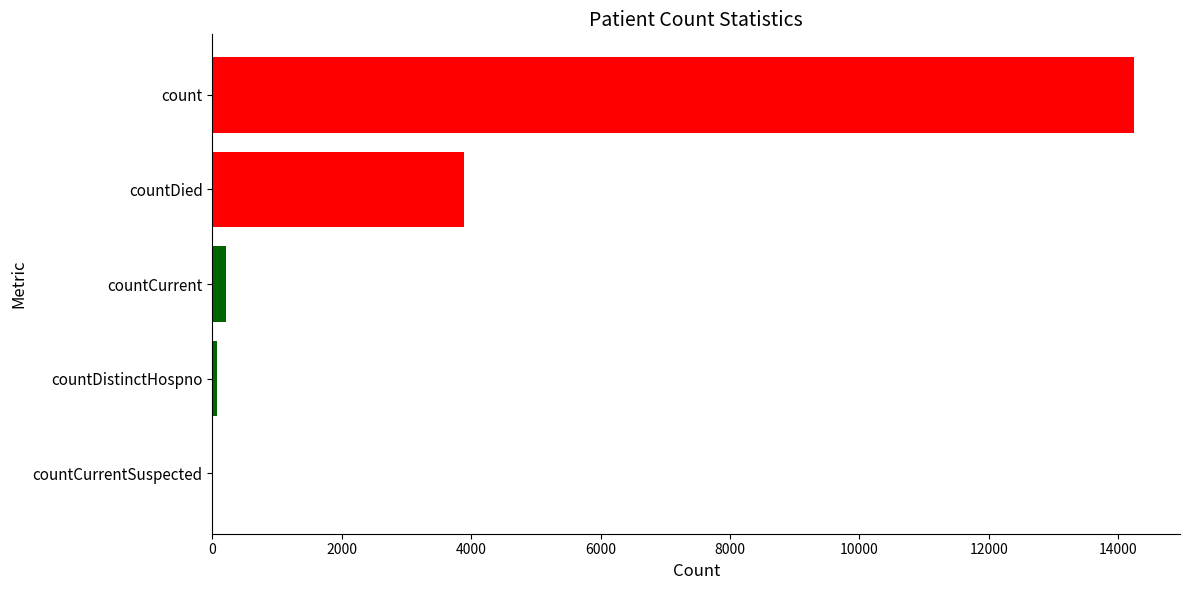

How many values are above zero?

4